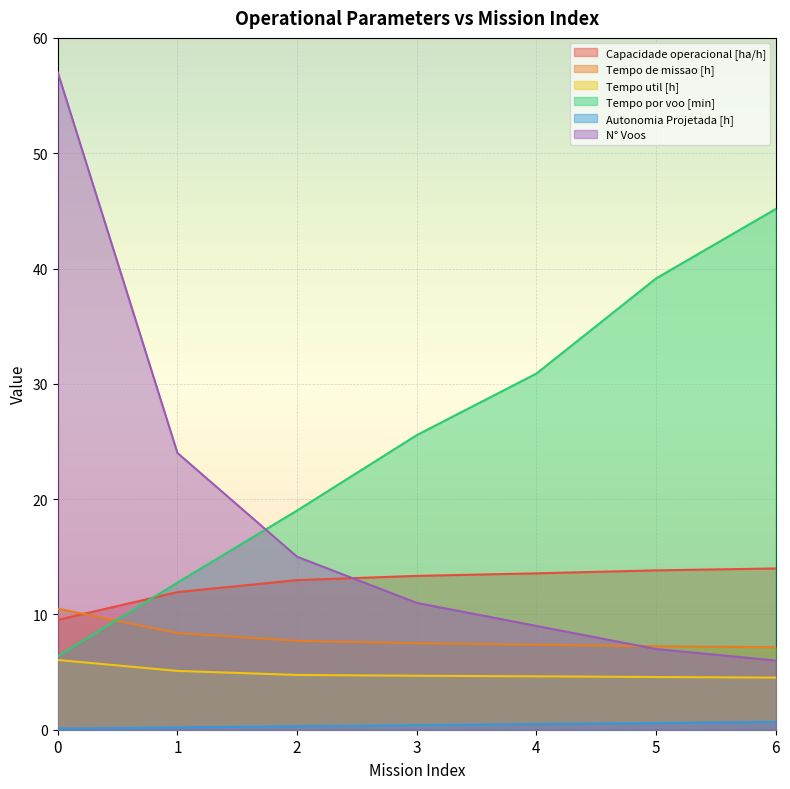

How many series are shown in this chart?

6